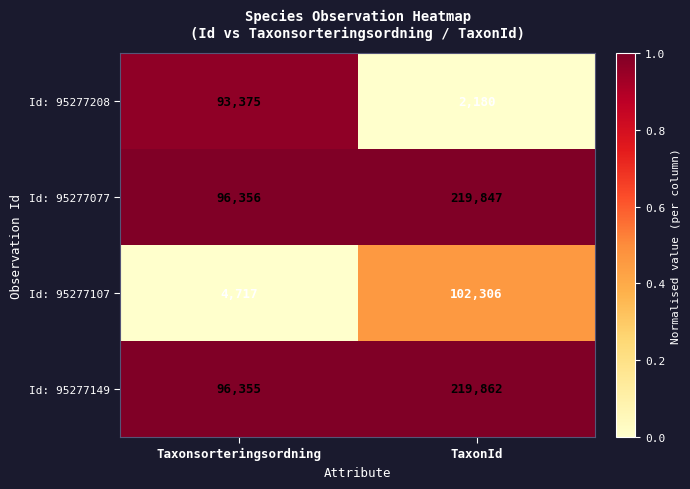

Which series has the largest total across all categories?

Id: 95277149